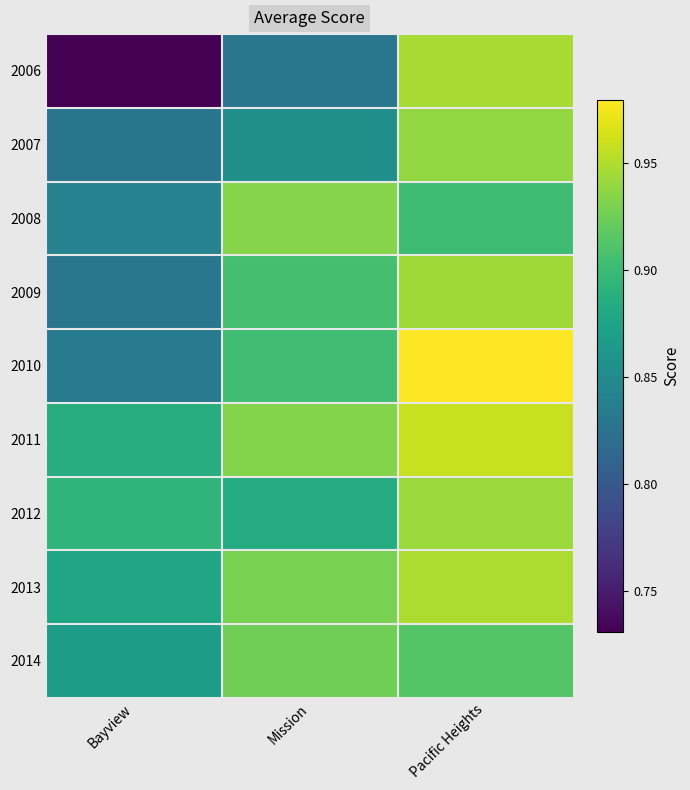

Which has a higher value, Mission or Pacific Heights?

Pacific Heights